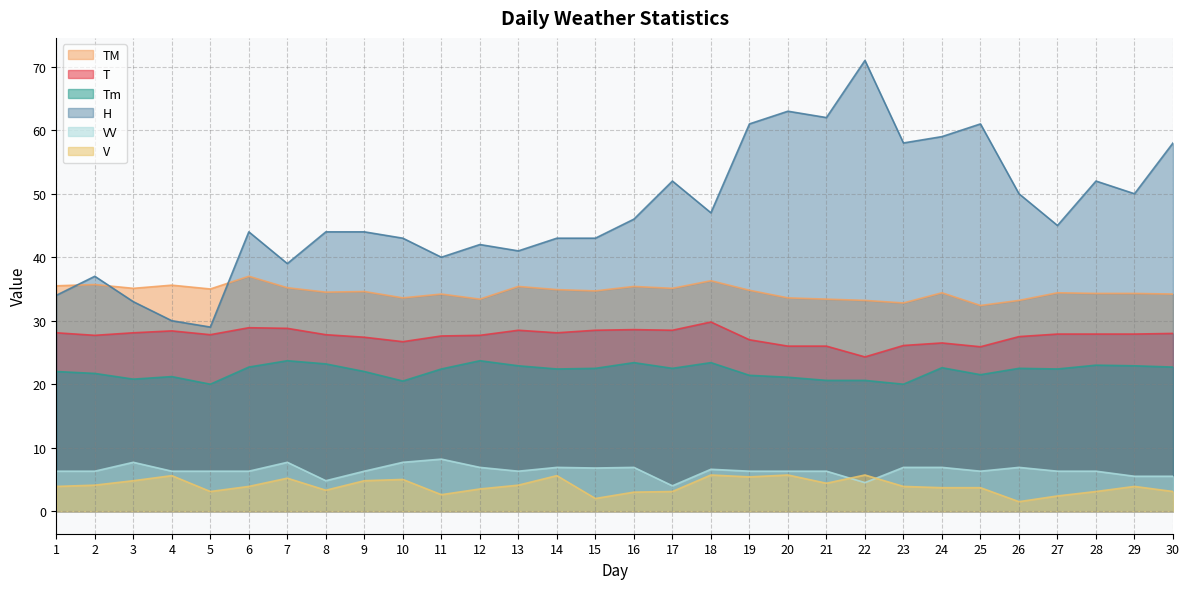

Rank the series at 3 from highest to lowest value.

TM, H, T, Tm, VV, V